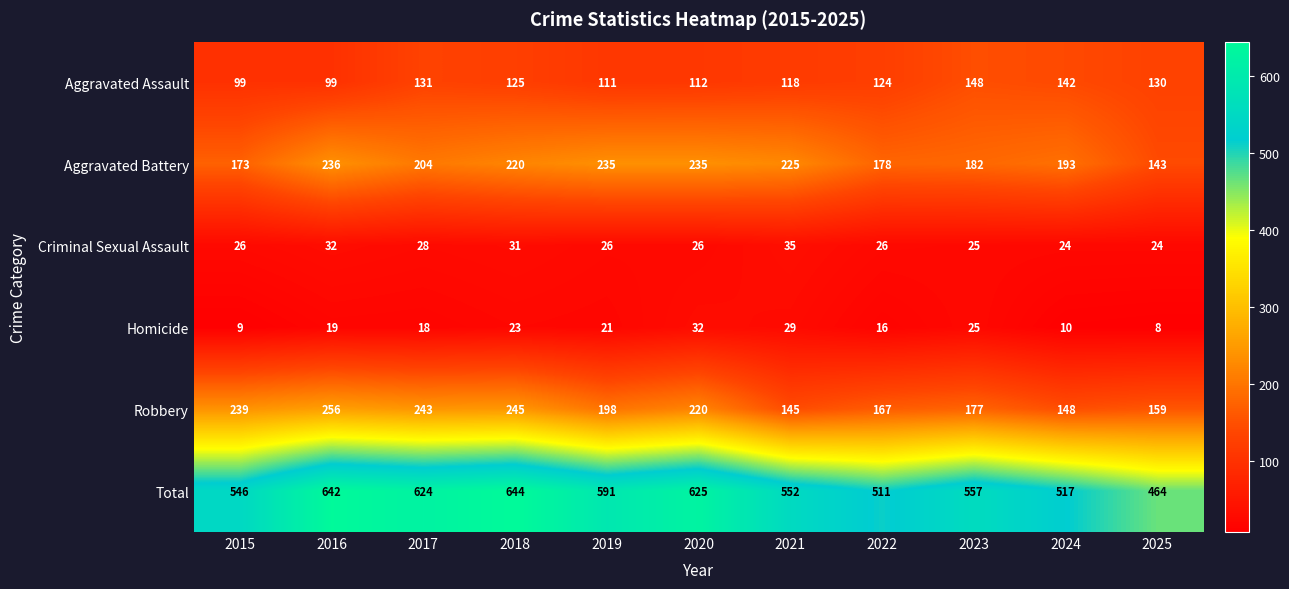

The Homicide series shows 19 at 2016. True or false?

True